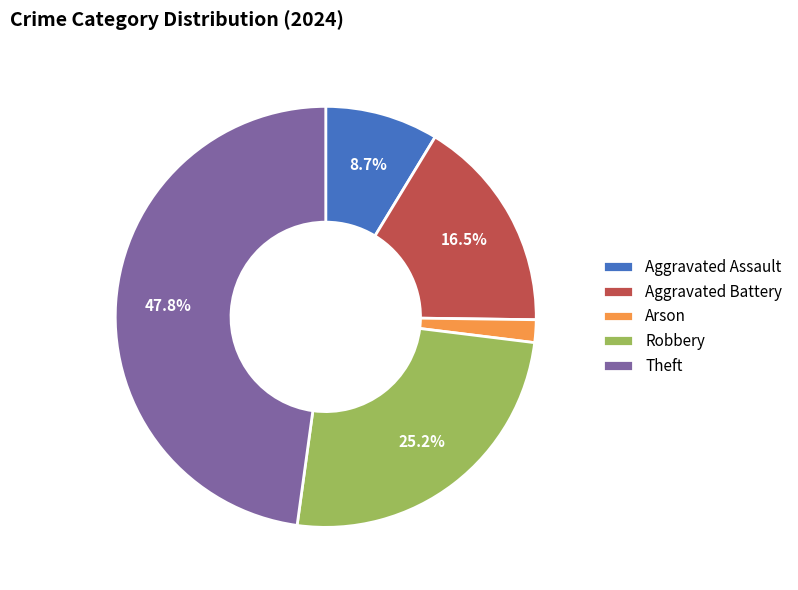

Rank the categories by value from highest to lowest.

Theft, Robbery, Aggravated Battery, Aggravated Assault, Arson